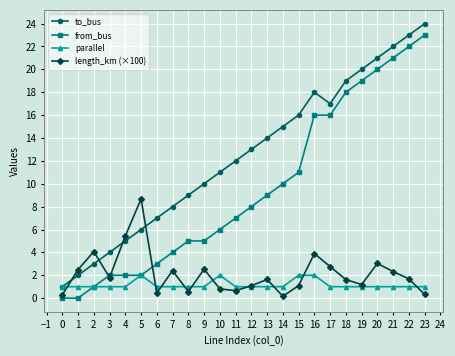

What is the approximate value of length_km (×100) at 14?

0.2